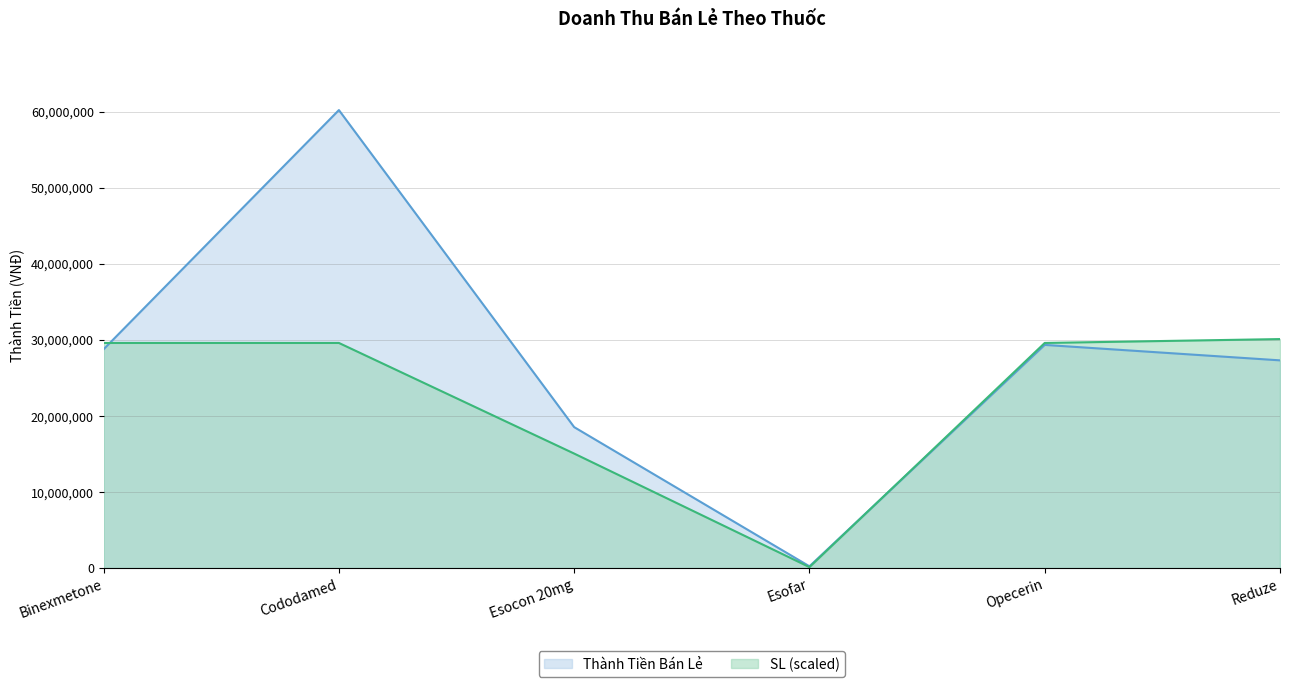

Where is the first local minimum for SL?

Esofar